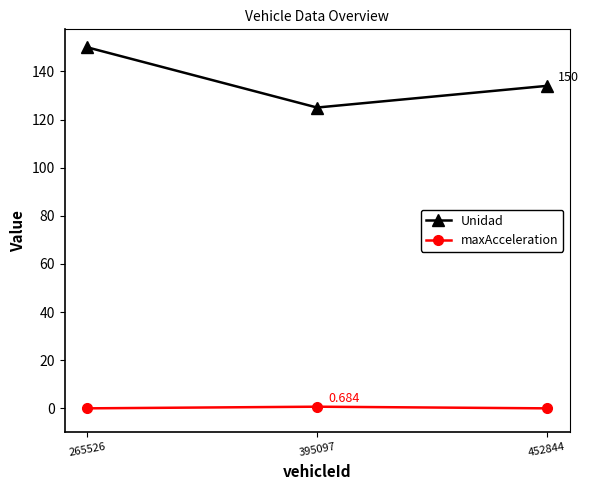

What is the total value across all series at 395097?

125.7